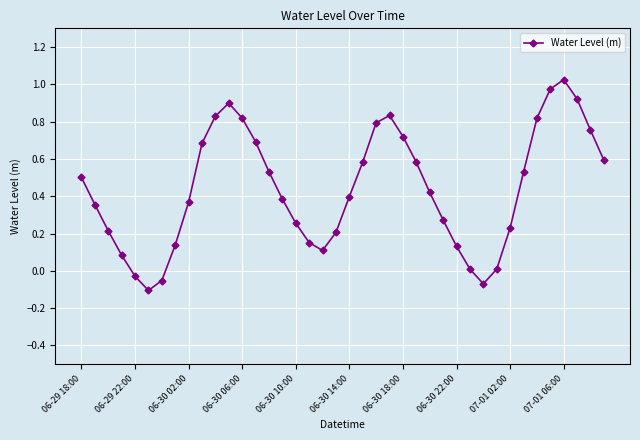

True or false: there are more than 2 points higher than both neighbors.

True